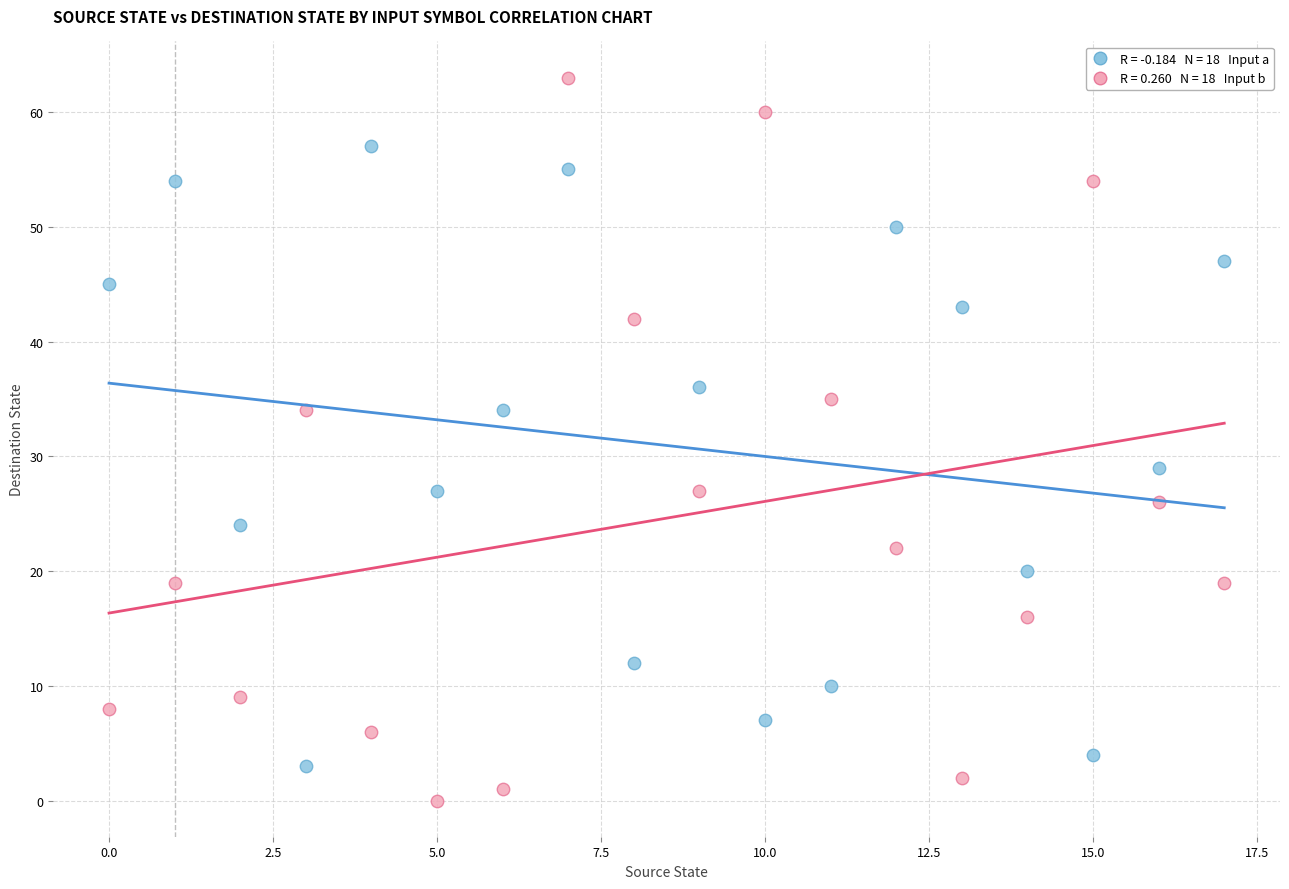

Across all series, what Y value is closest to 31?

29